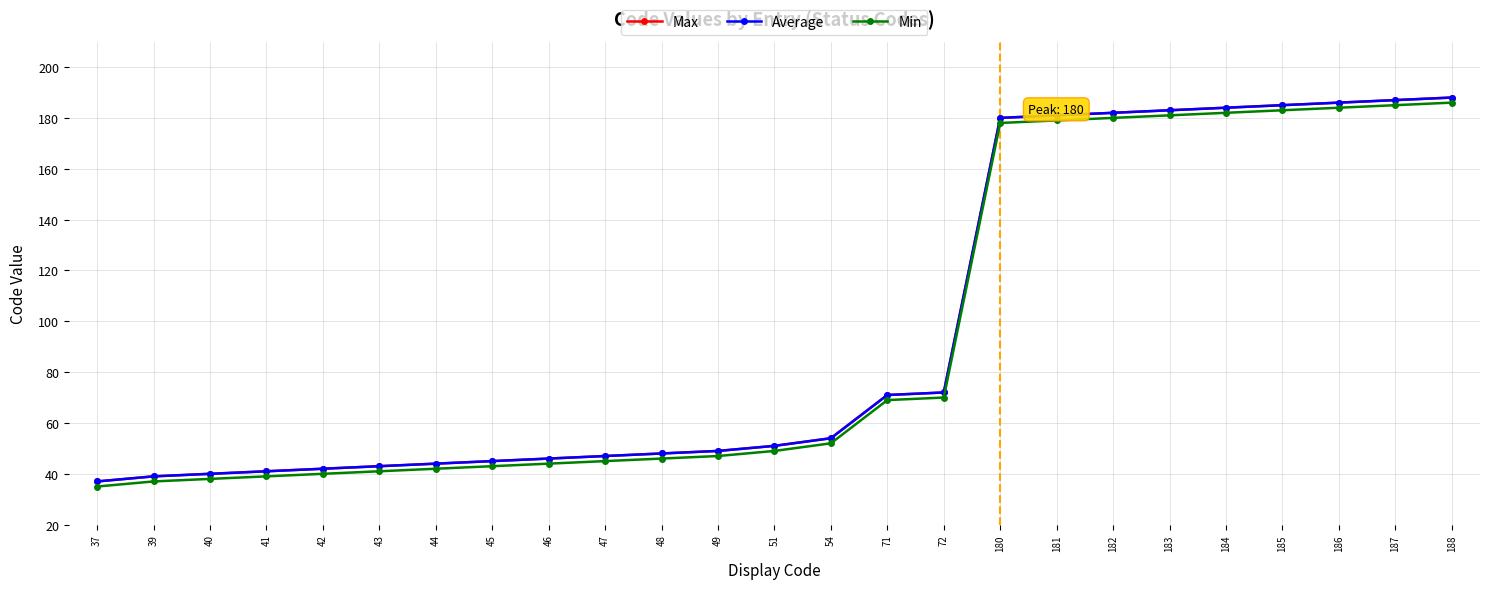

Is the value of Average at 47 greater than the value of Max at 37?

Yes